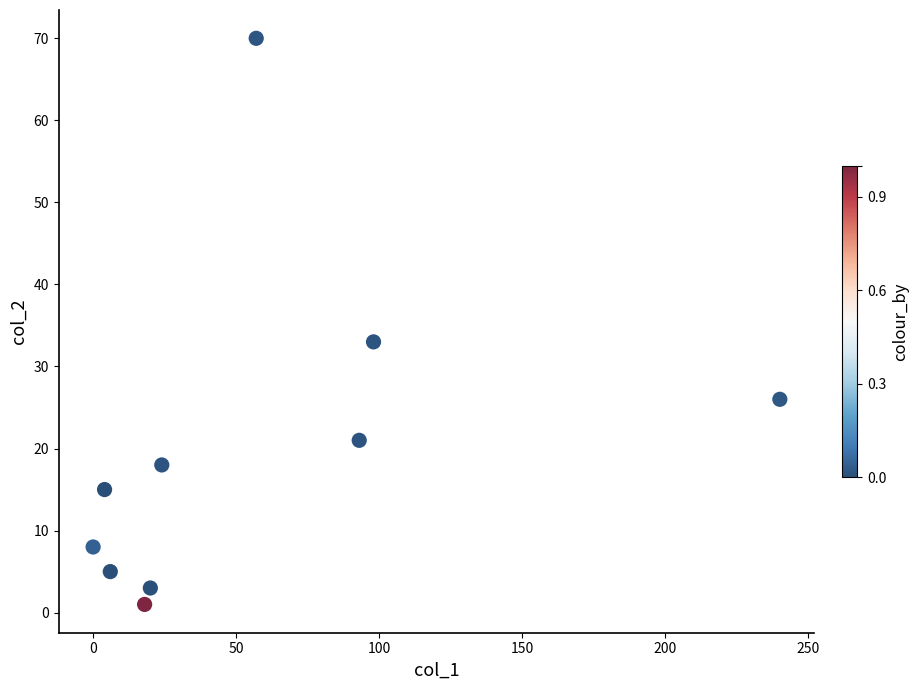

What Y value in the scatter plot is closest to 35?

33